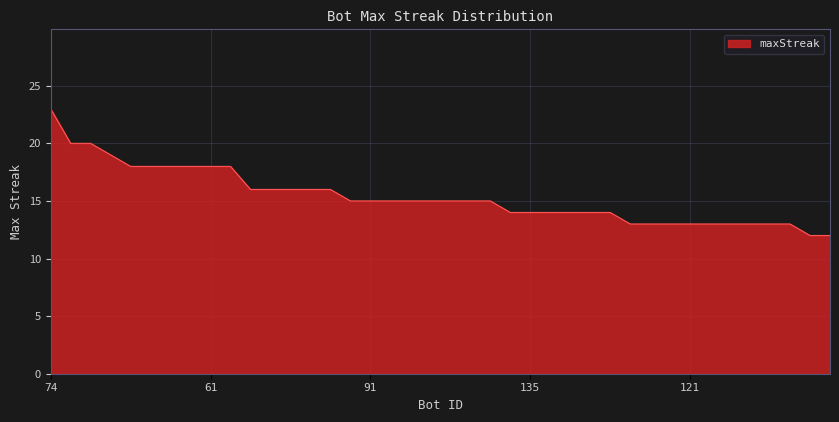

What is the greatest value displayed?

23